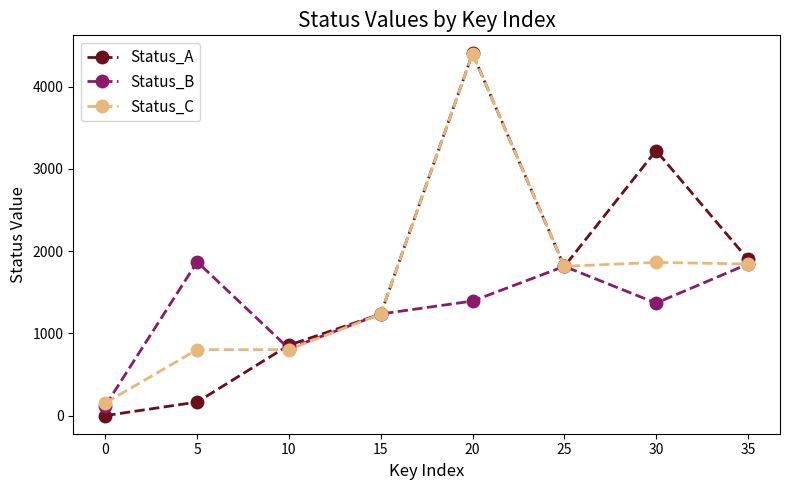

At which category is the sum across all series the highest?

20